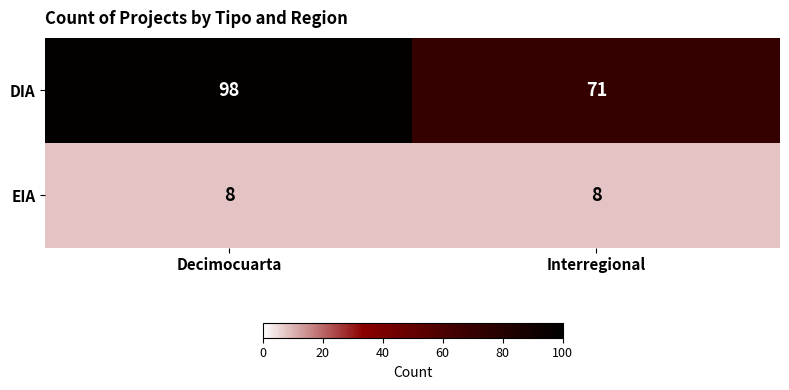

Is it true that EIA equals 8 at Interregional?

True